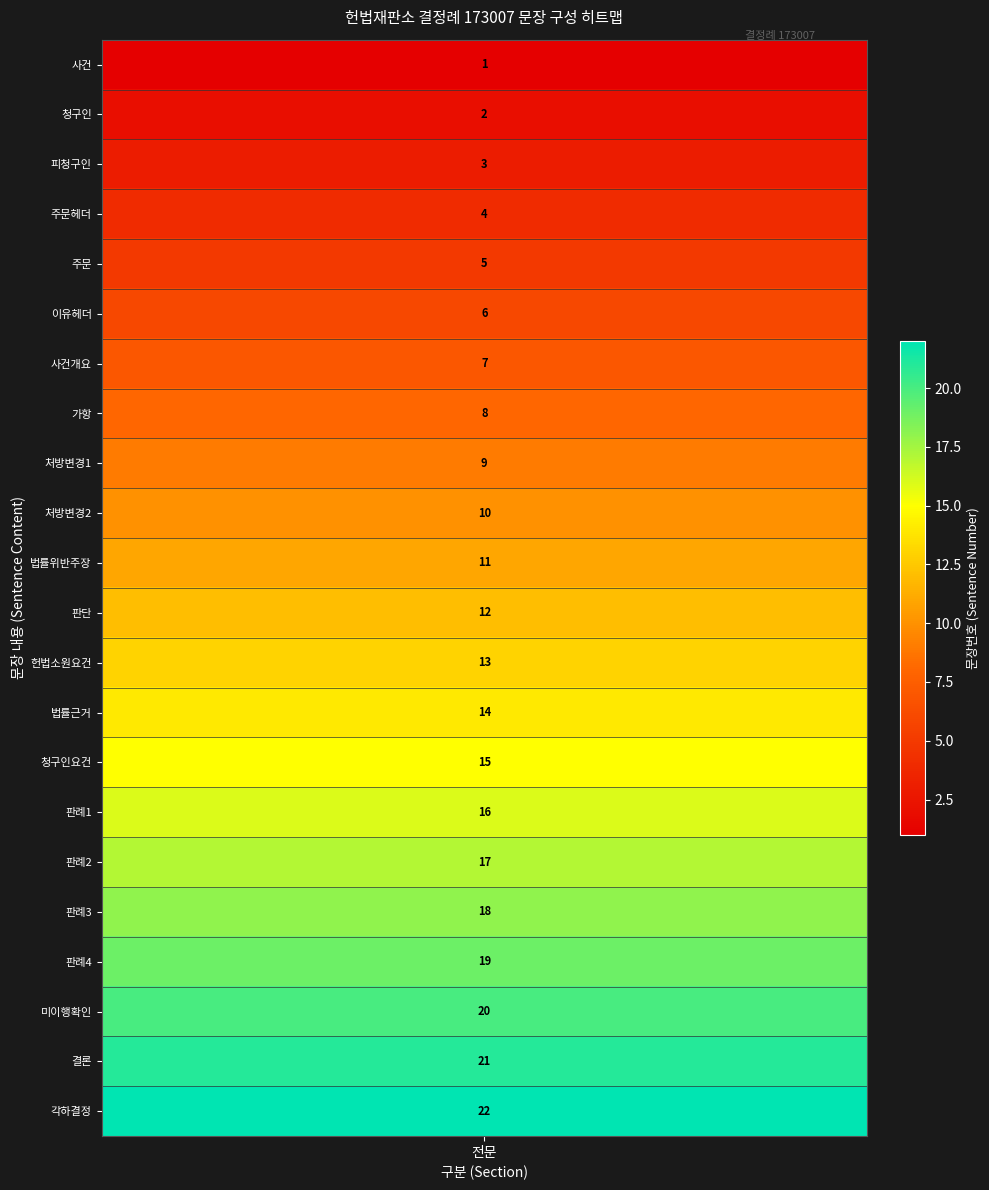

Reading left to right, transcribe all the data shown in this chart.

1=1	2=2	3=3	4=4	5=5	6=6	7=7	8=8	9=9	10=10	11=11	12=12	13=13	14=14	15=15	16=16	17=17	18=18	19=19	20=20	21=21	22=22